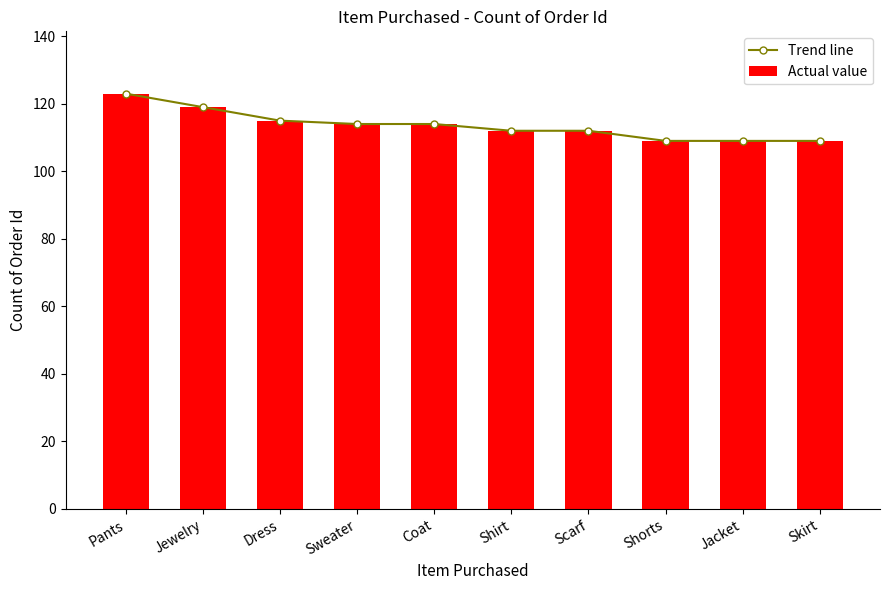

List the series in order of their peak value, highest first.

Trend line, Actual value